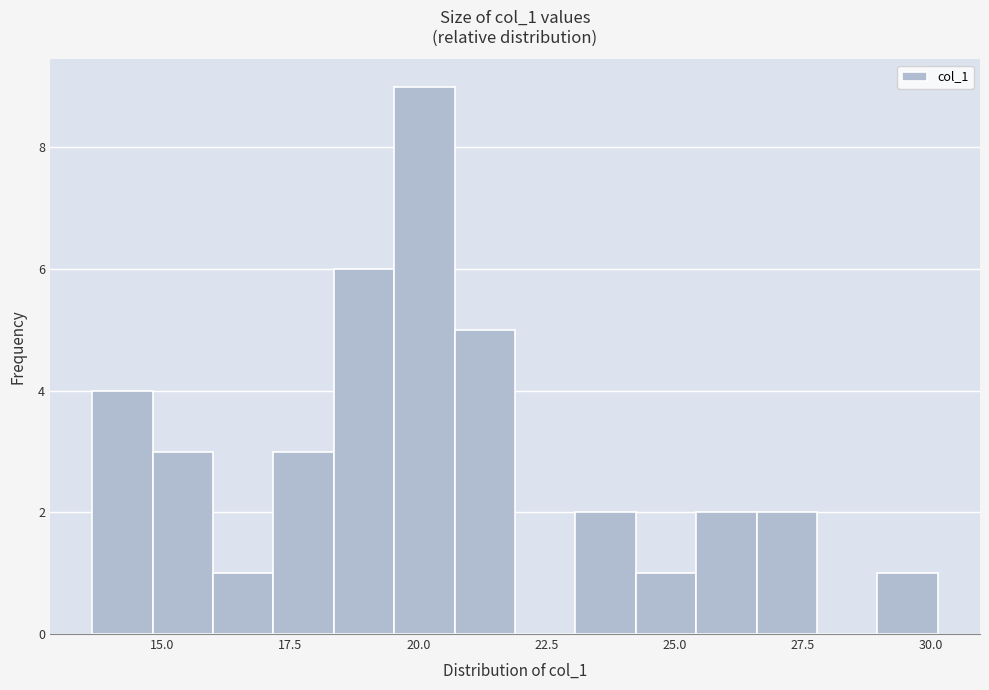

Read against the x-axis, roughly where is the centre of the tallest bar?

20.0